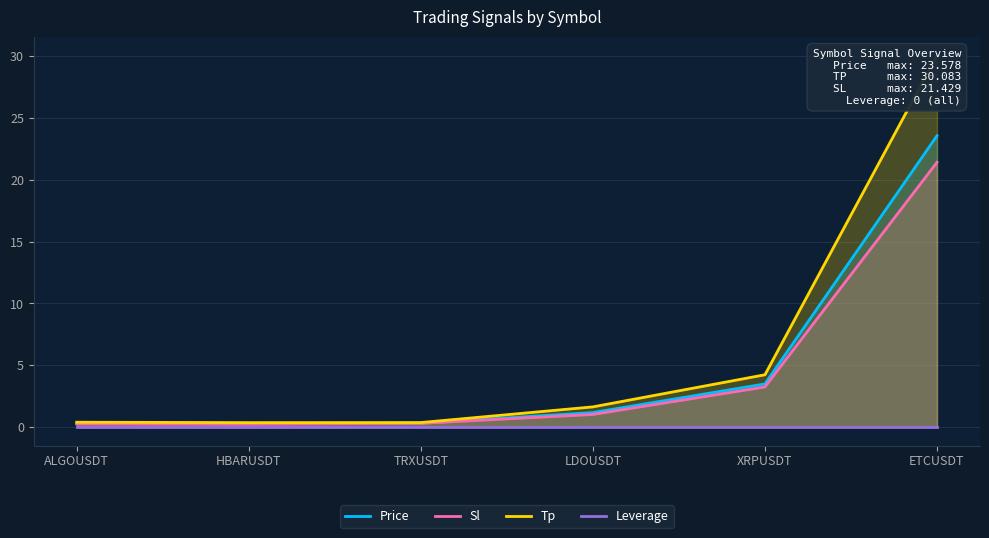

Does the chart have visible grid lines?

Yes